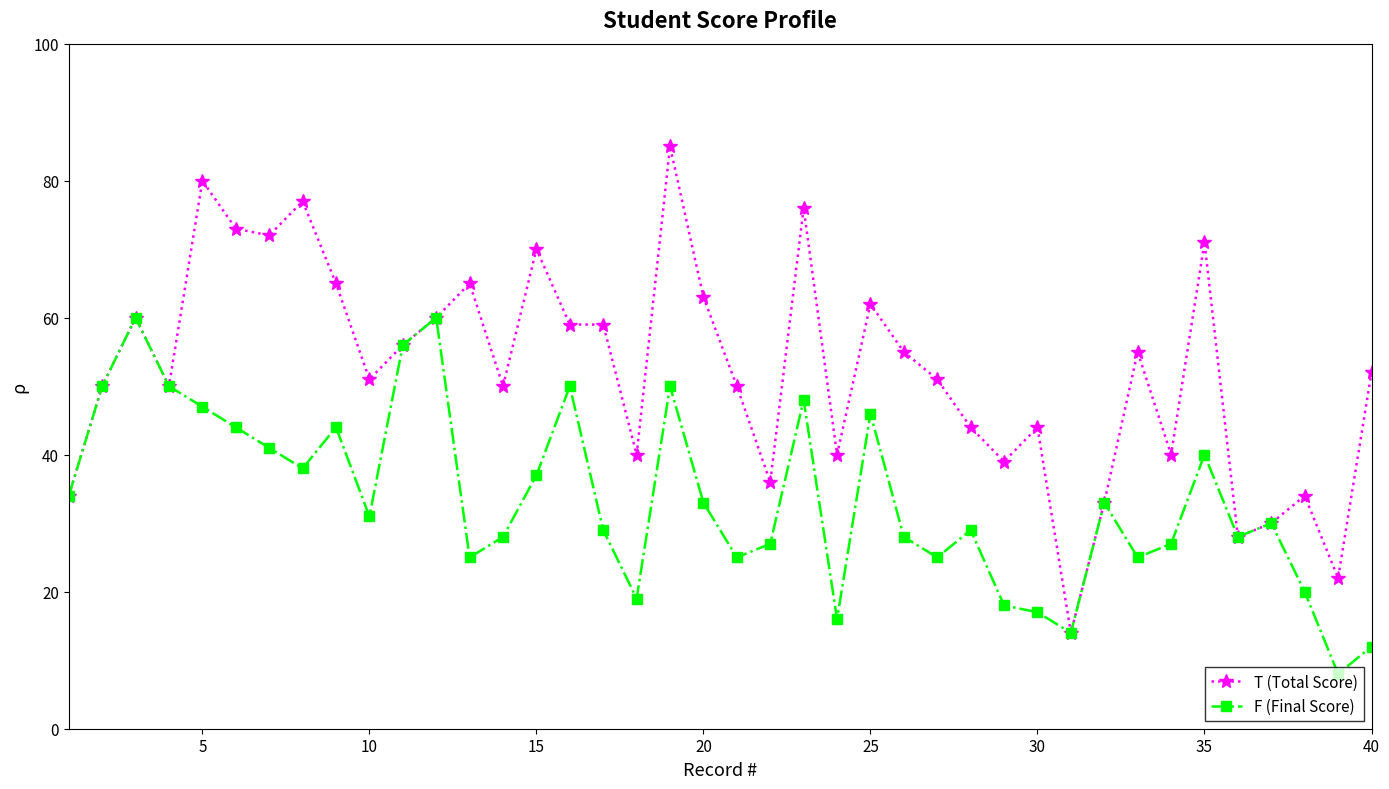

What is the difference between the second highest and second lowest values in the T (Total Score) series?

58